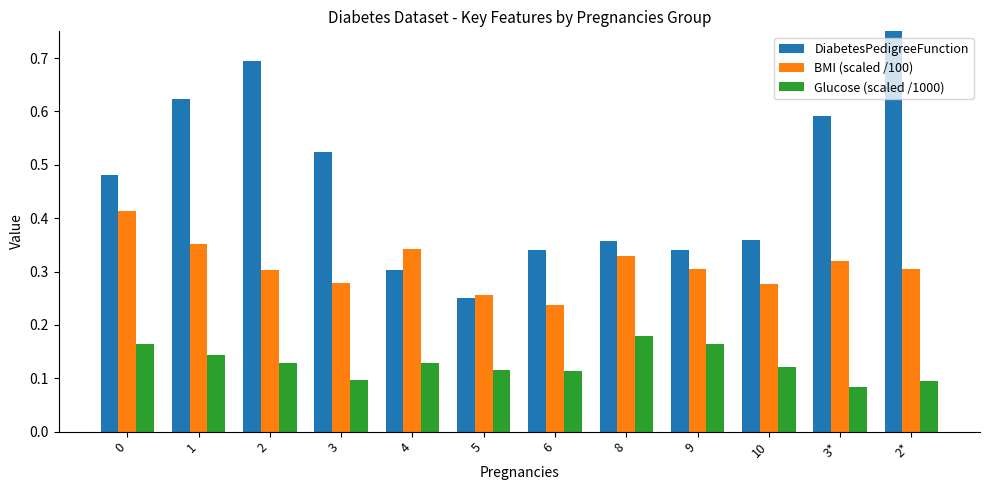

How many bars are there in total?

36